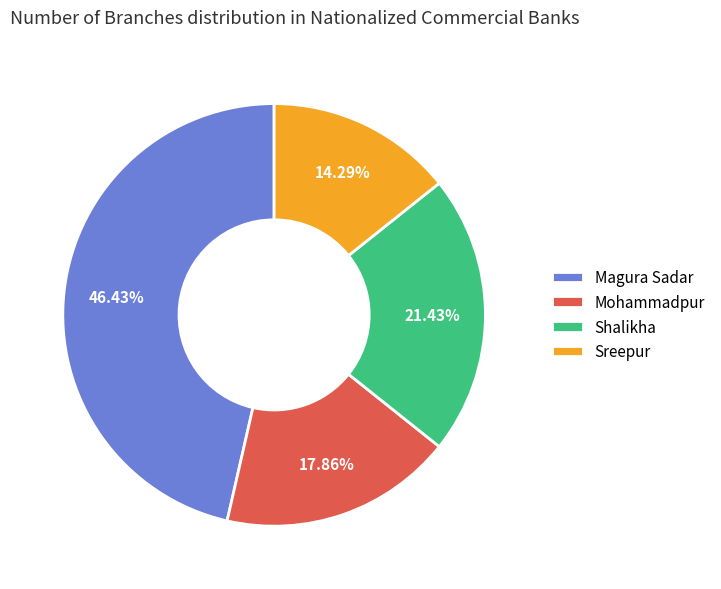

Combined, what portion of the pie is Shalikha and Mohammadpur?

39.3%